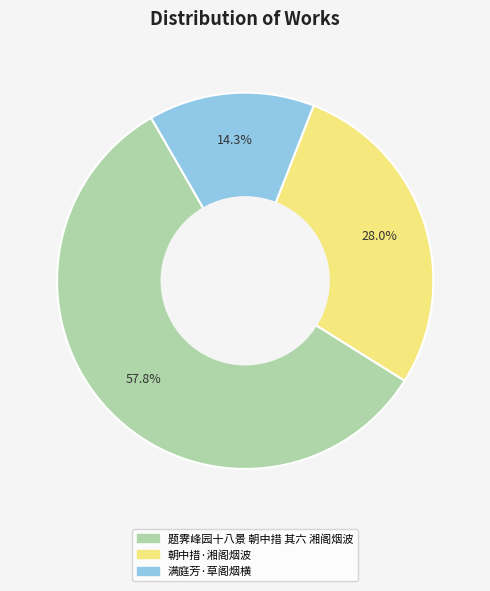

Is it true that 满庭芳·草阁烟横 is 23% of the pie?

False